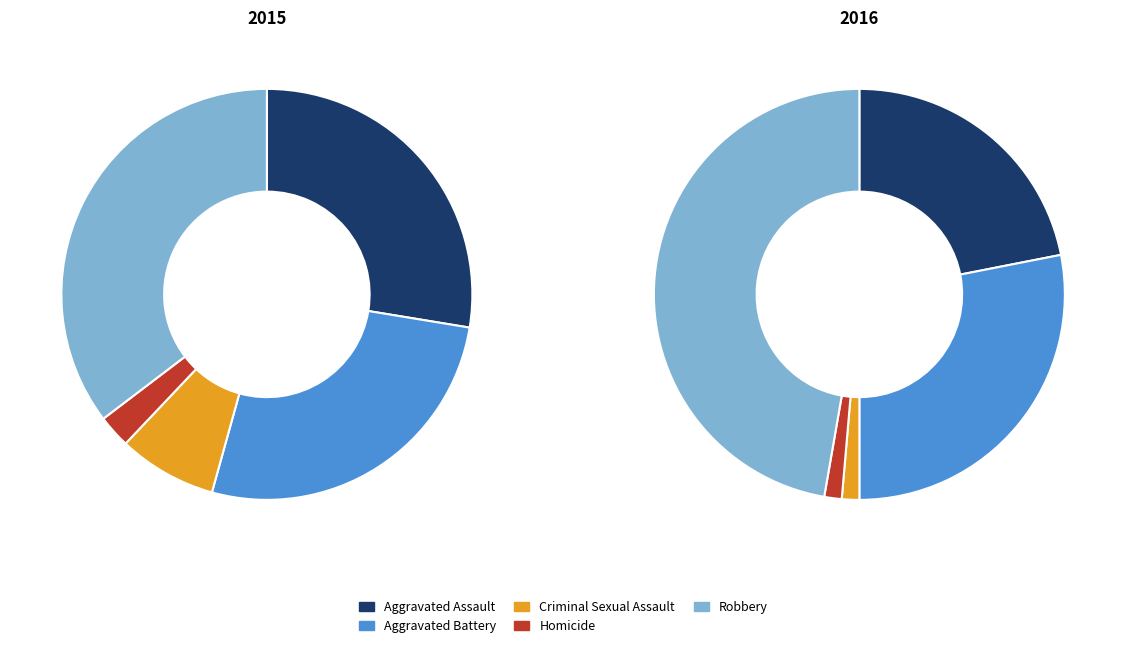

Does any single category account for the majority?

No